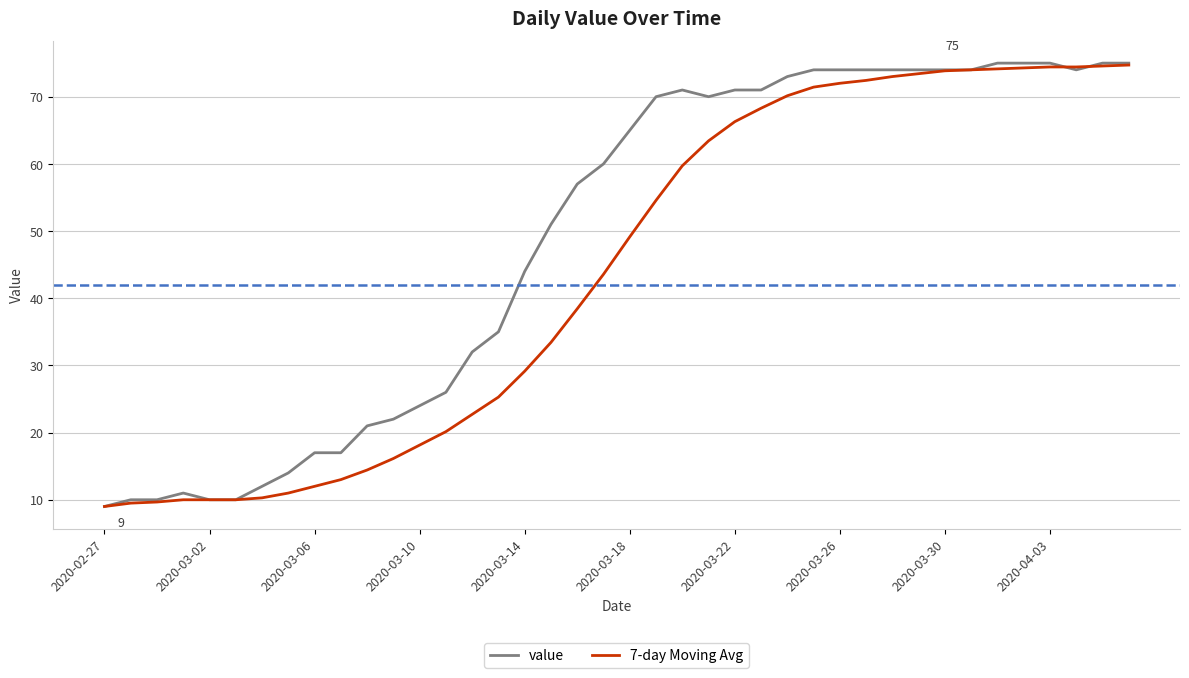

Which series has the largest total across all categories?

value